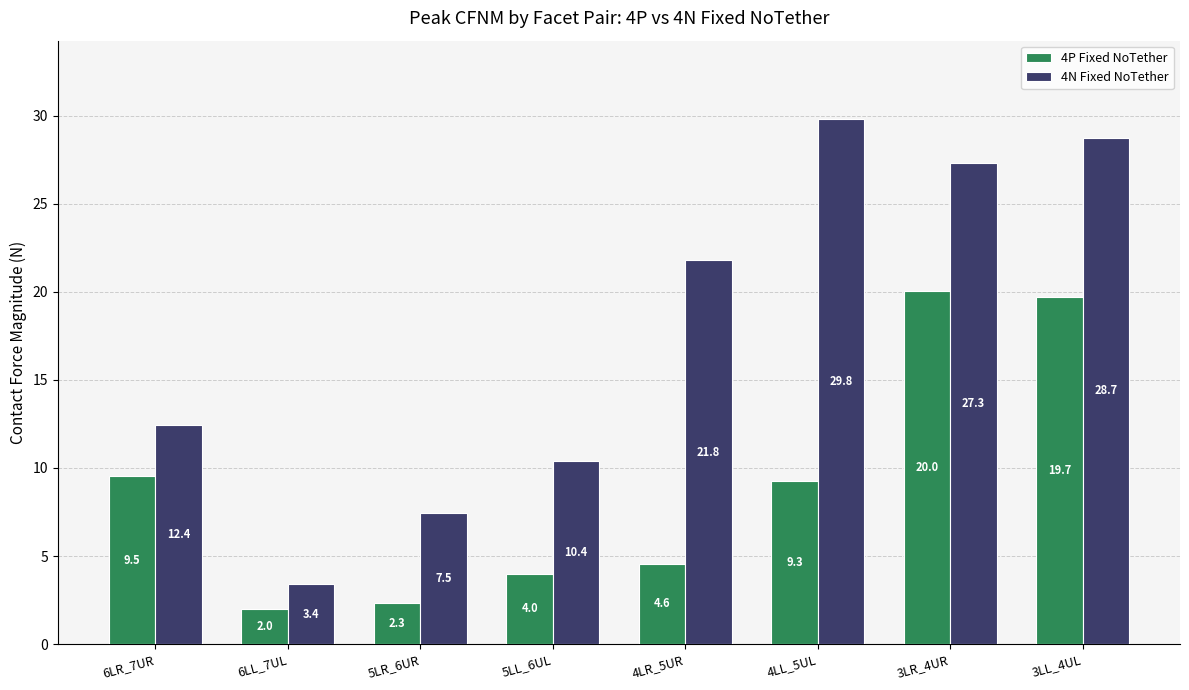

Between 6LR_7UR and 5LL_6UL, which series saw the biggest shift?

4P Fixed NoTether